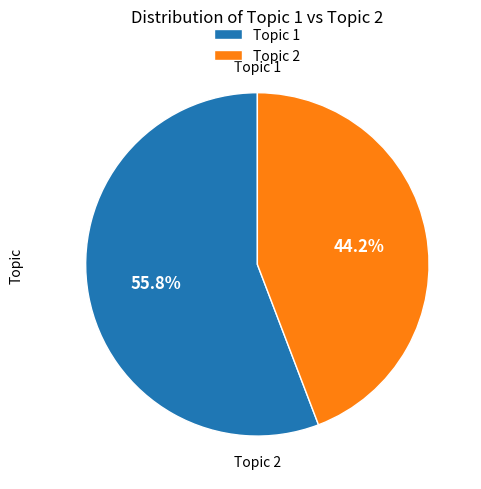

Do Topic 2 and Topic 1 together represent more than half of the pie?

Yes